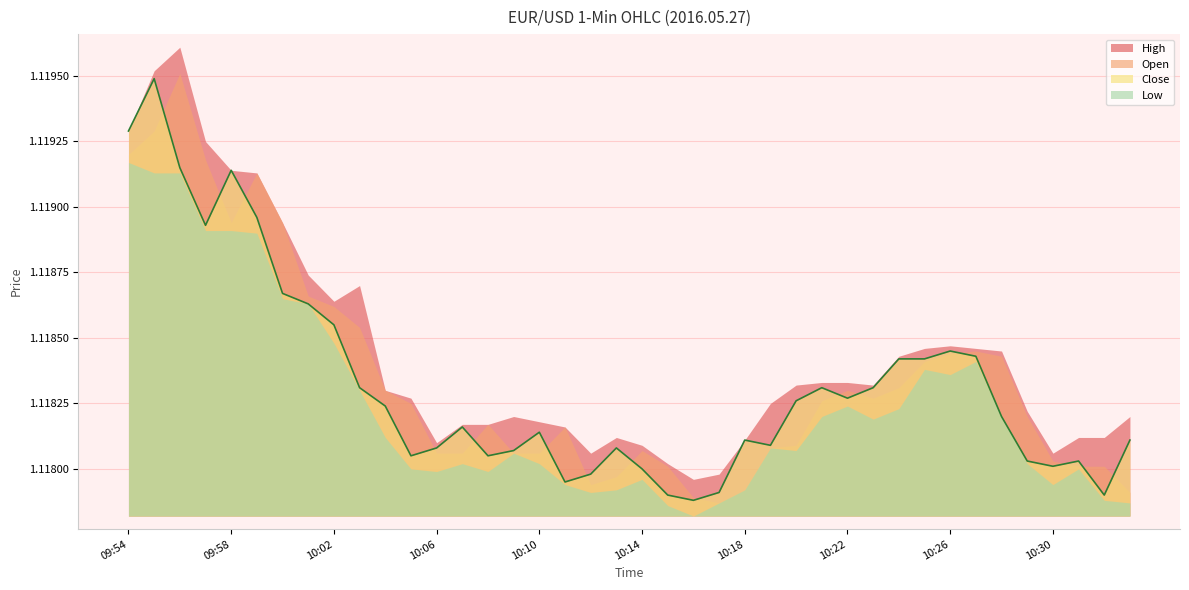

Which category has the lowest value in the Open series?

10:17